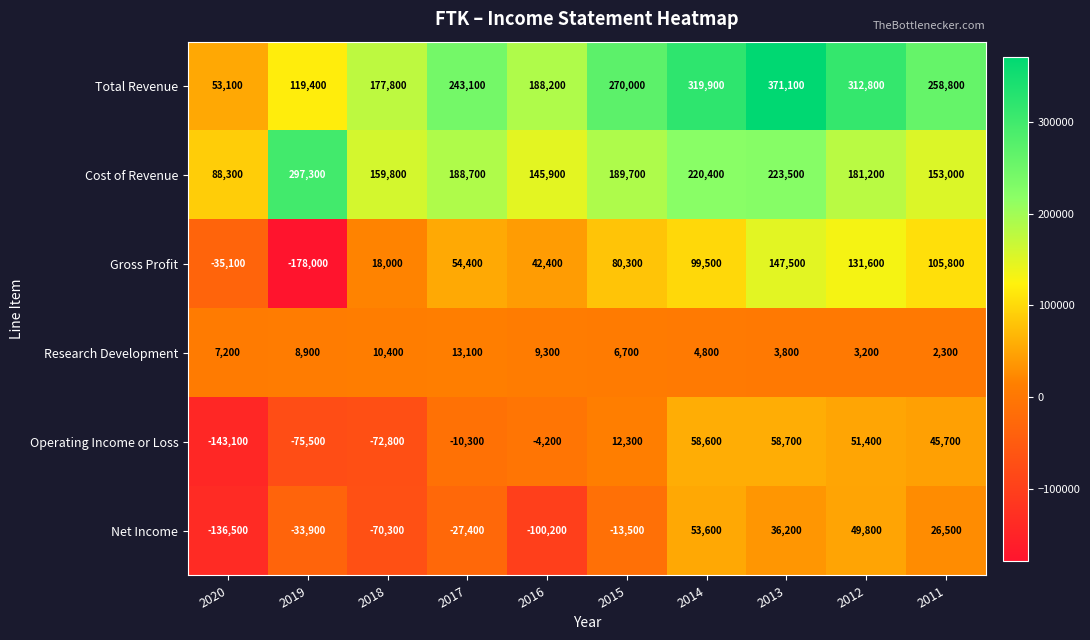

How many categories are shown in the chart?

10